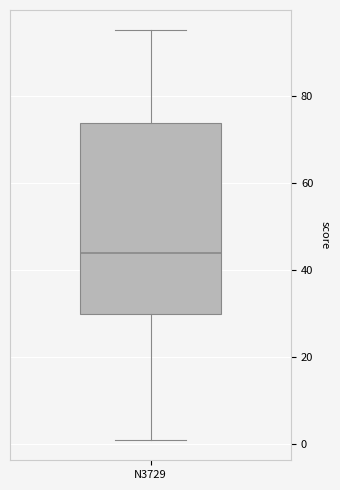

Read this box plot against the y-axis: the position of the median line, the range covered by the box, and the ends of both whiskers. The values are not printed on the chart, so give them approximately, as read against the axis.

median 44, box 30 to 74, whiskers 2 to 96